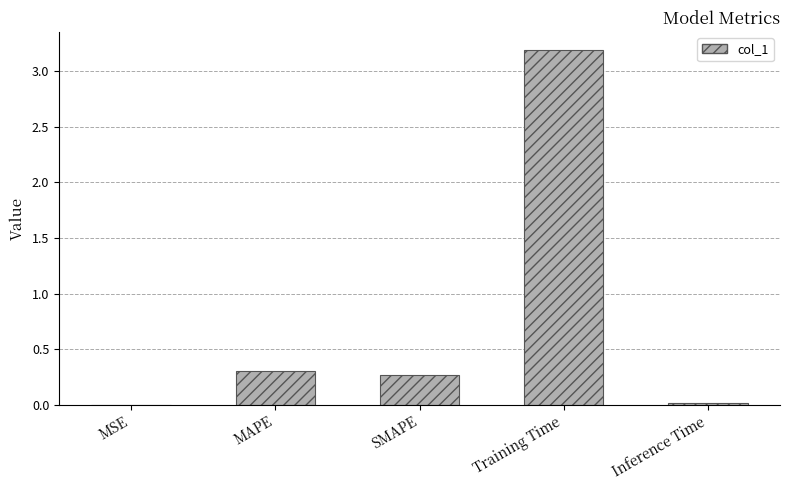

At which category does the chart reach its peak across all series?

Training Time